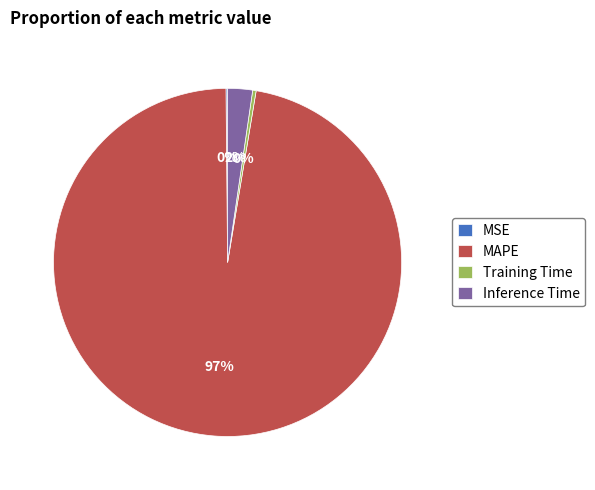

Which has a higher value, Inference Time or MAPE?

MAPE